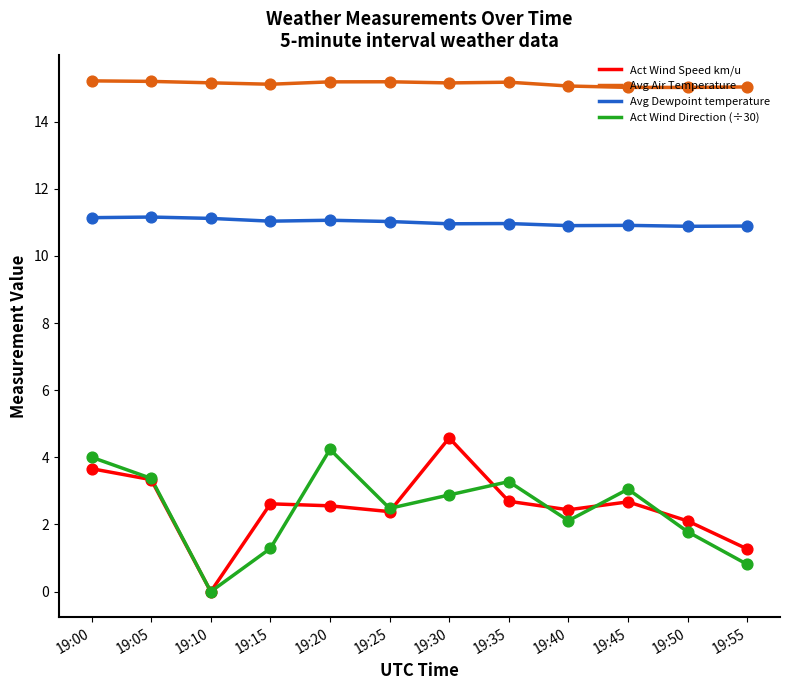

Is the value of Avg Dewpoint temperature at 19:10 greater than the value of Act Wind Speed km/u at 19:45?

Yes